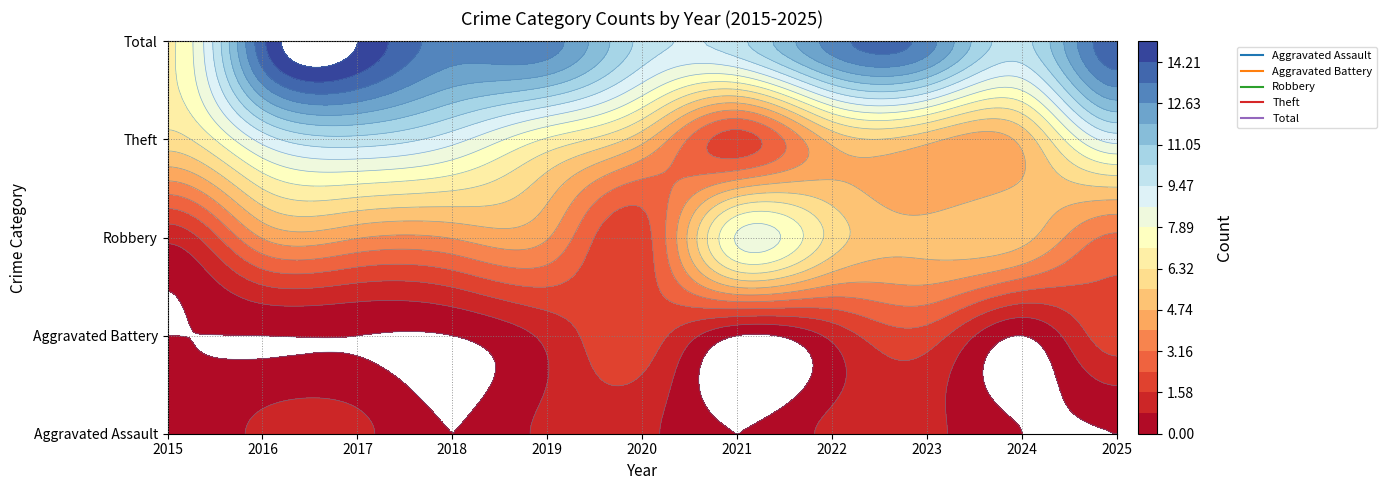

Read the Aggravated Assault value at 2016.

1